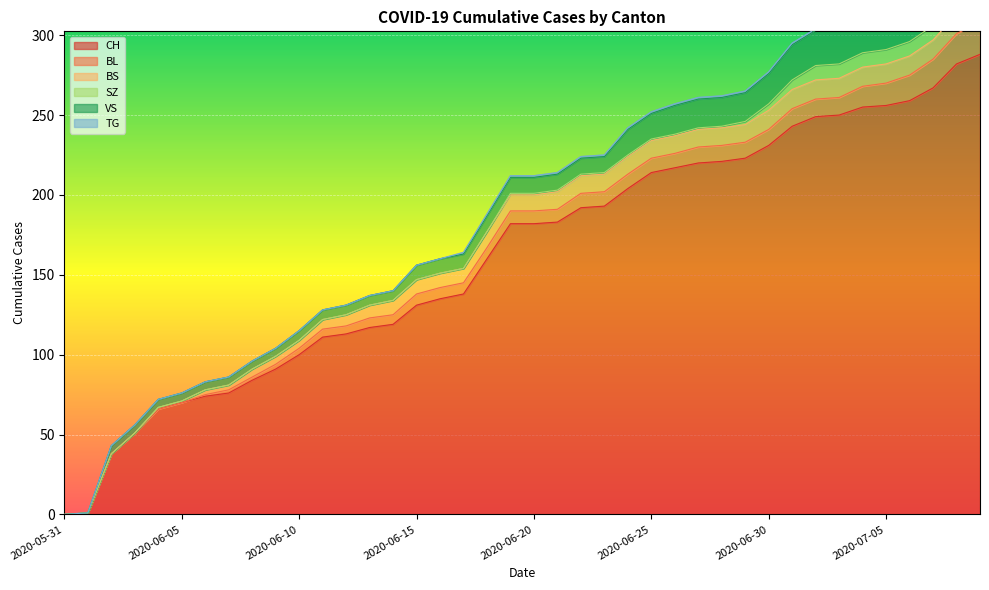

What is the value of the CH point at the 27th from the left?

217